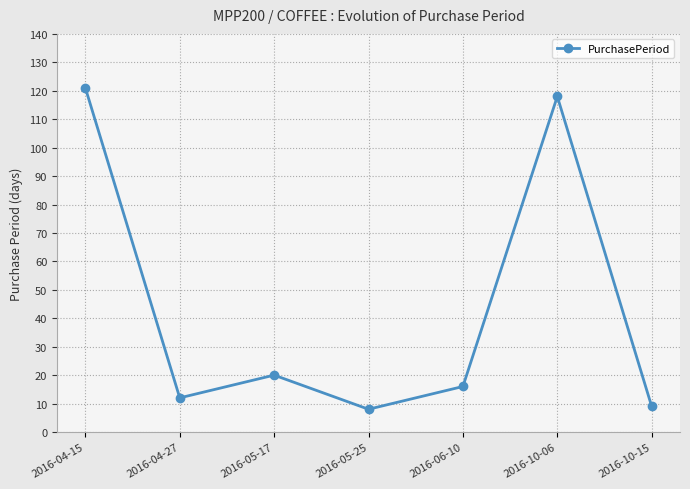

Reading left to right, transcribe all the data shown in this chart.

121	12	20	8	16	118	9